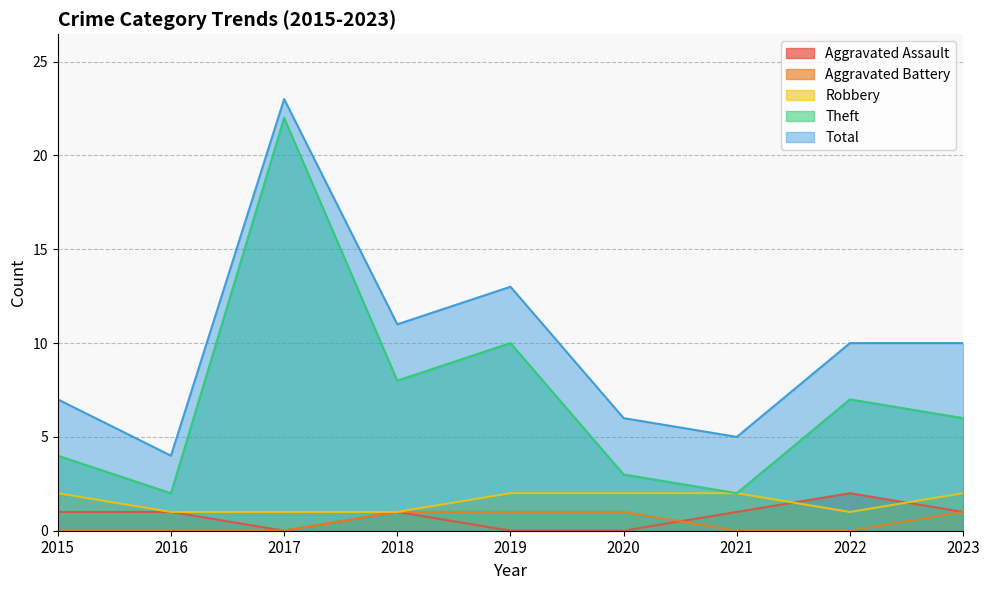

In Aggravated Assault, how many points are lower than both neighbors (excluding endpoints)?

1